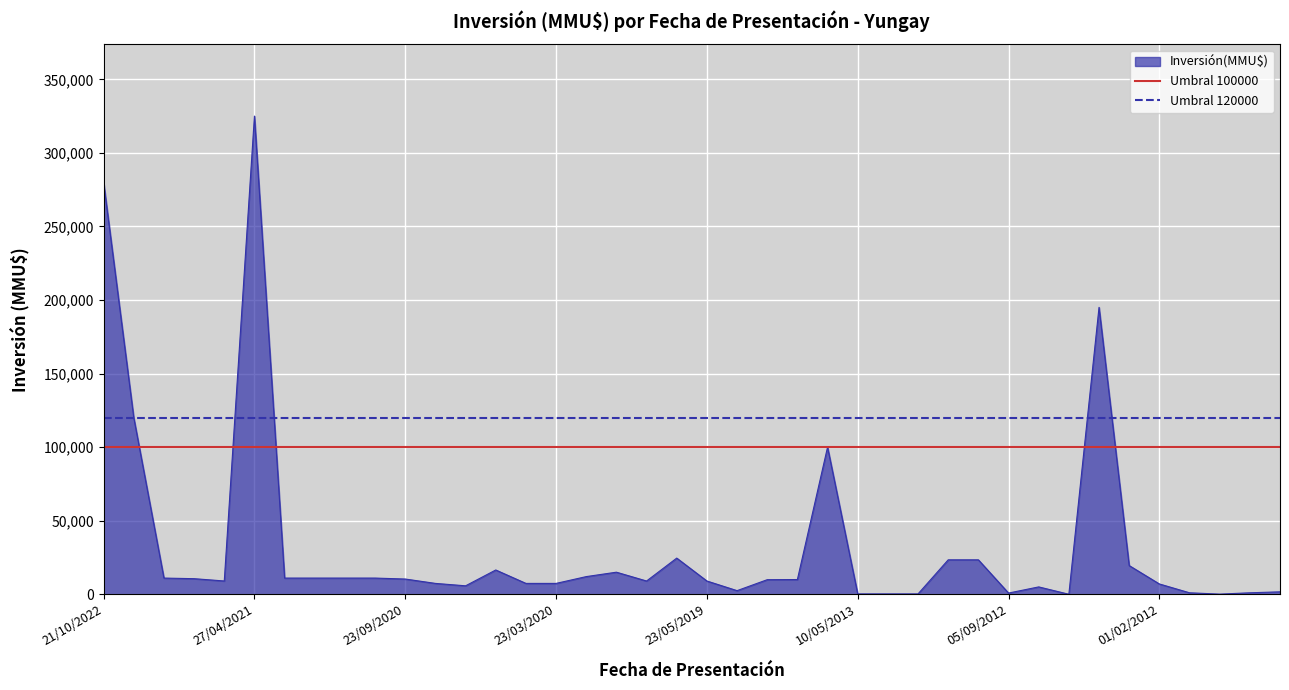

What is the highest value of the Inversión(MMU$) series?

325000